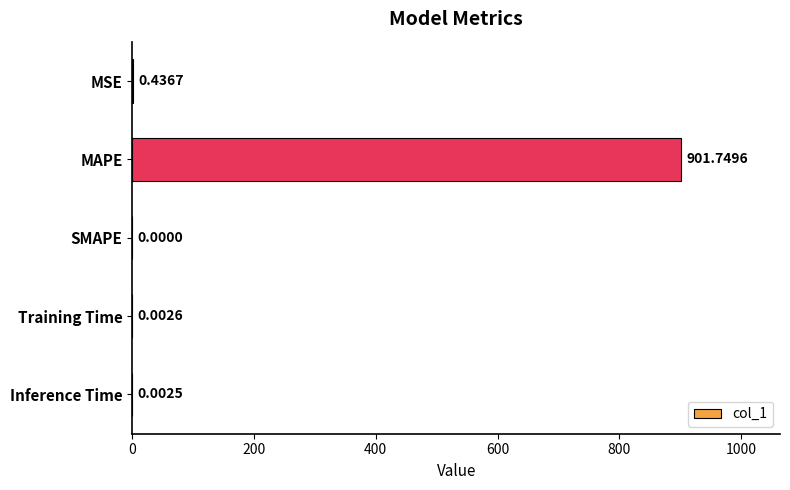

What is the sum of all values?

902.2